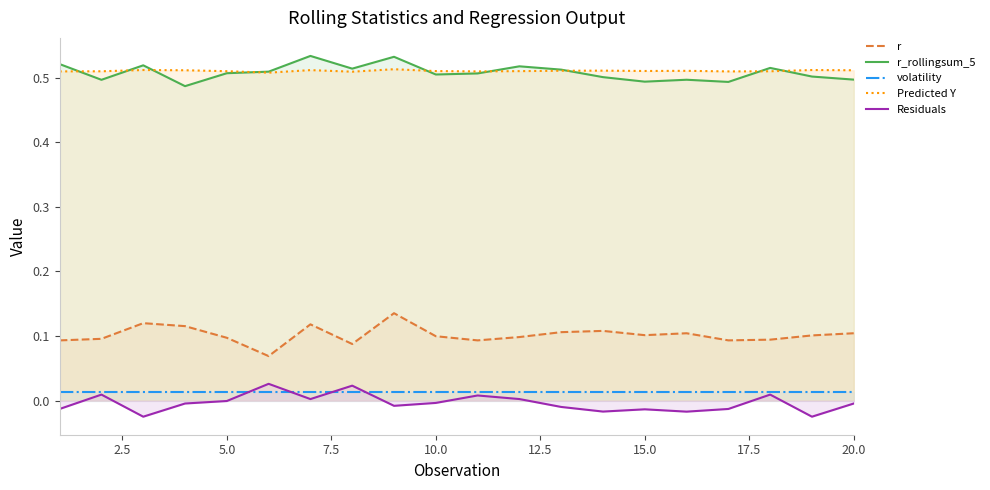

The value of r at 5.0 is 0.2. True or false?

False